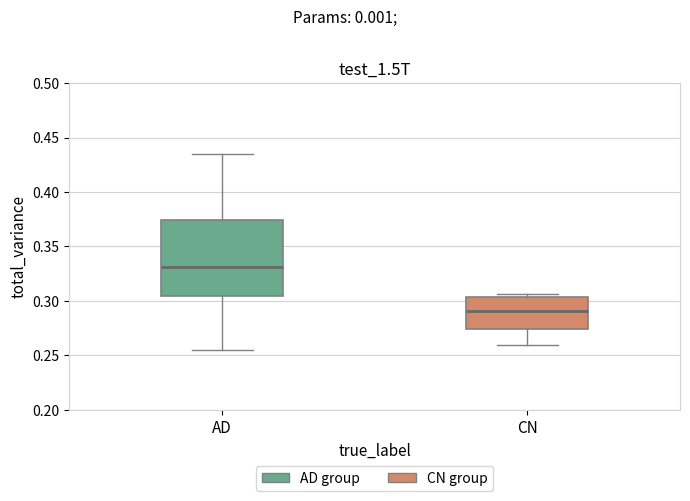

Comparing the boxes themselves (not the whiskers), which one is the tallest?

AD